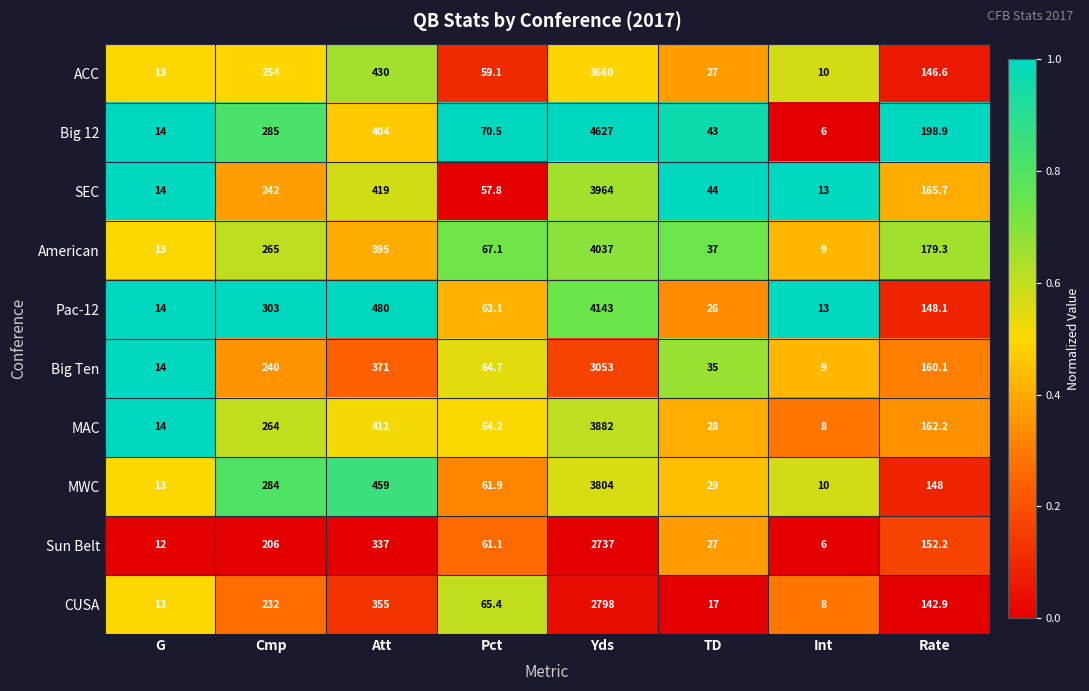

Between G and Pct, which series saw the biggest shift?

Big 12